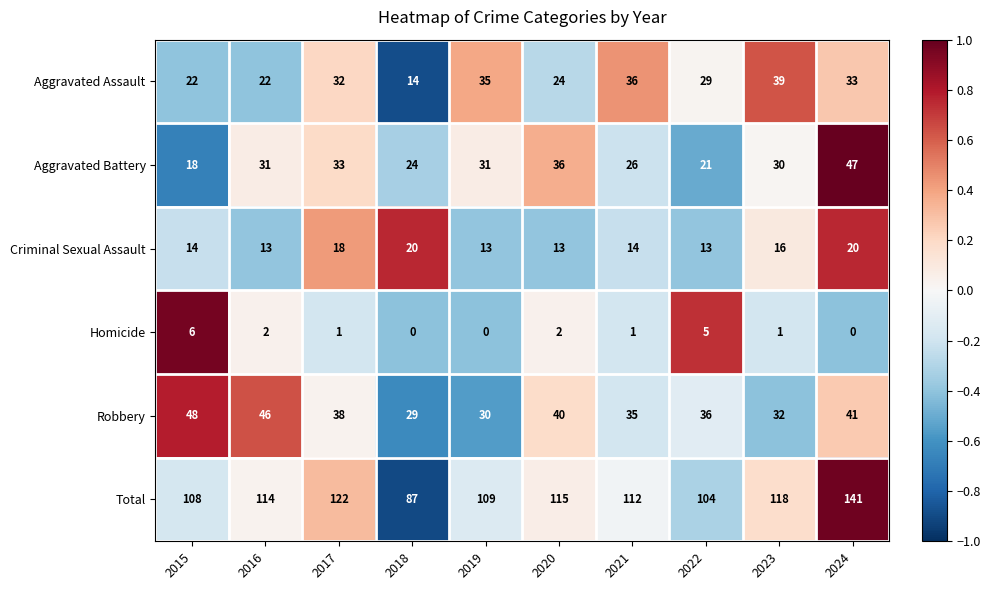

What value does the Criminal Sexual Assault series have at 2016?

13